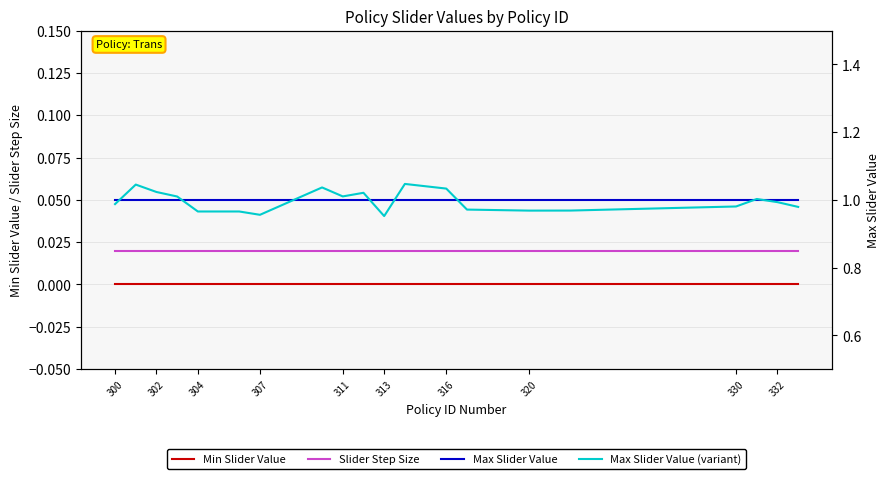

True or false: Min Slider Value has a value of 0.0 at 330.

True